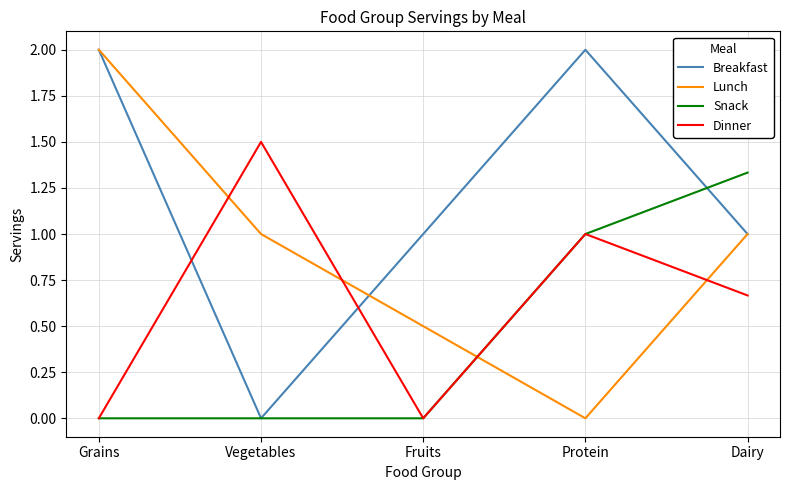

What position from the left is Dairy?

5